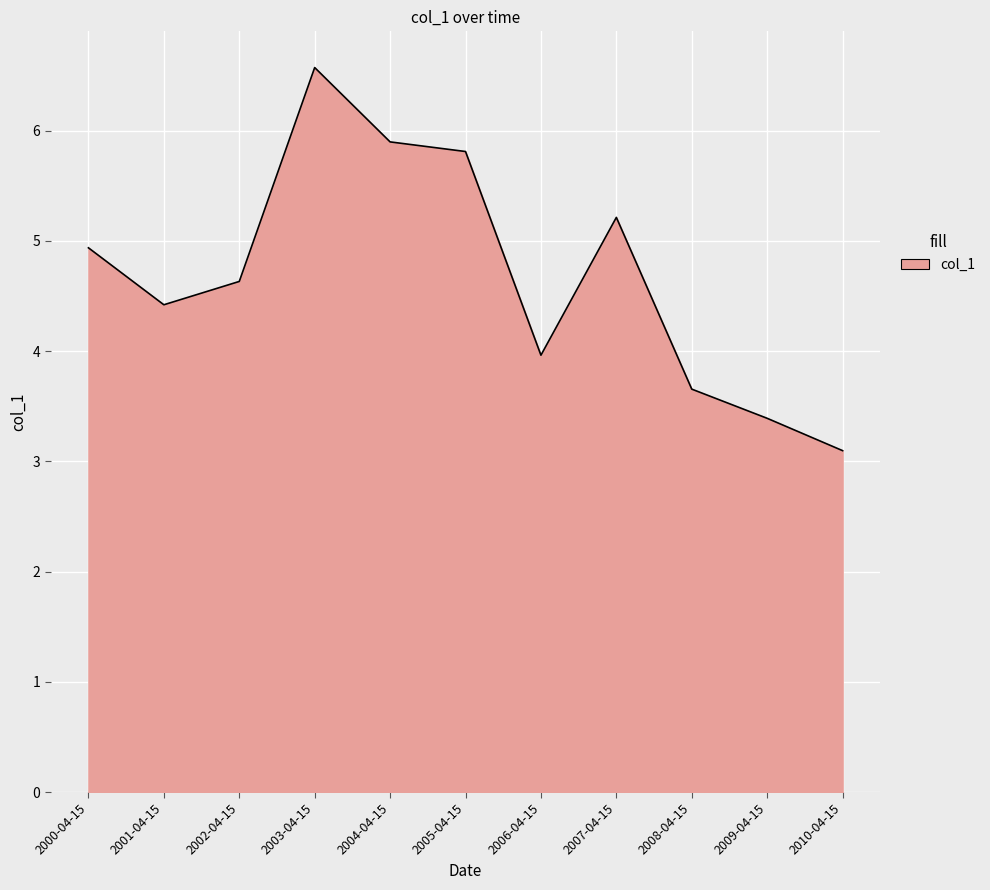

What is the ratio of the value at 2004-04-15 to the value at 2000-04-15?

1.2